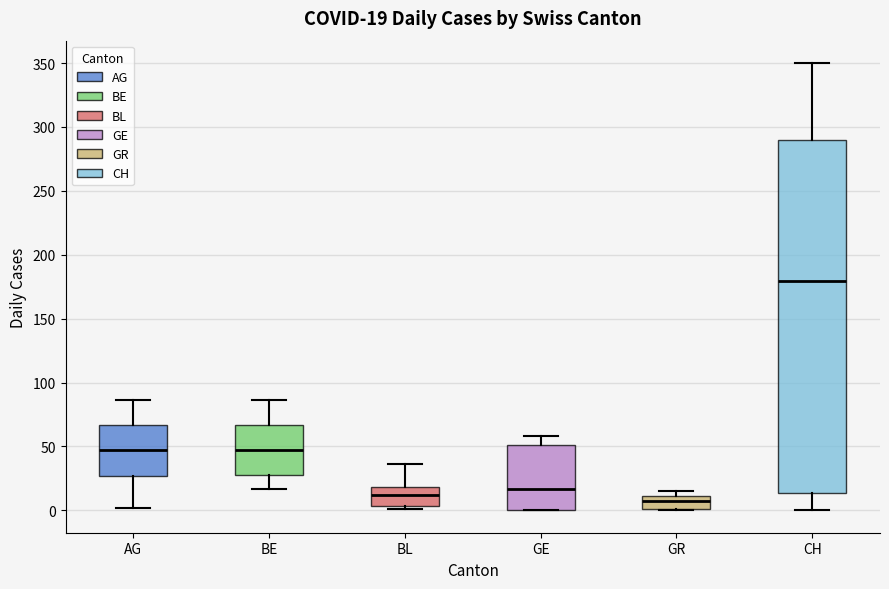

Which box is the tallest, from its lower edge to its upper edge?

CH